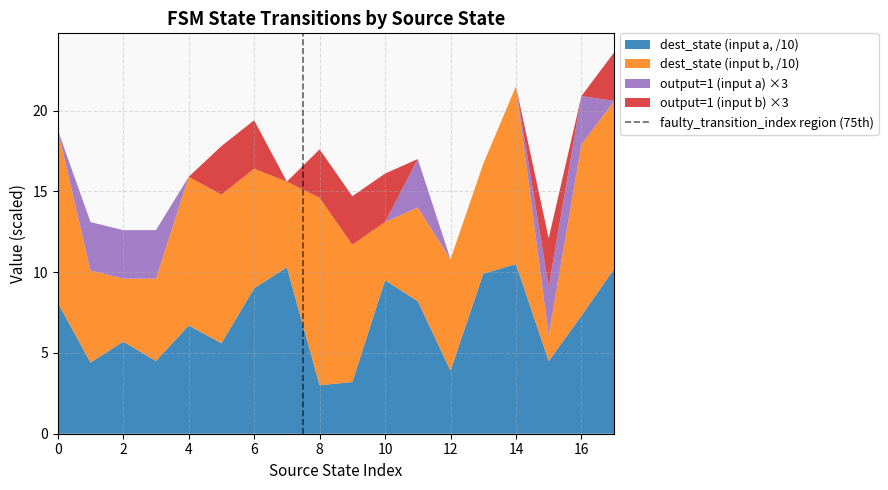

The dest_state (input a, /10) series shows 9.0 at 6. True or false?

True